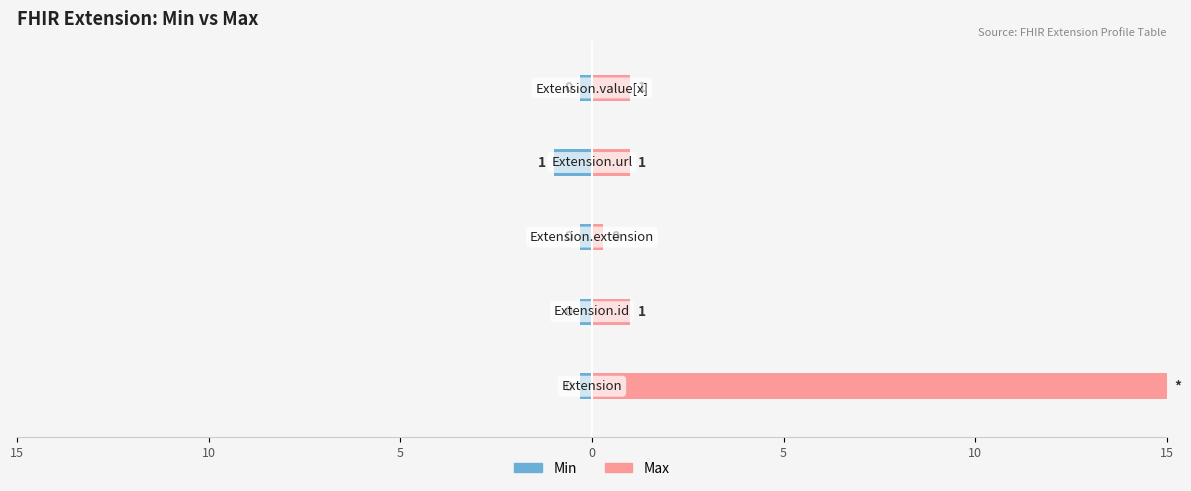

What is the label of the 4th bar from the right?

Extension.id